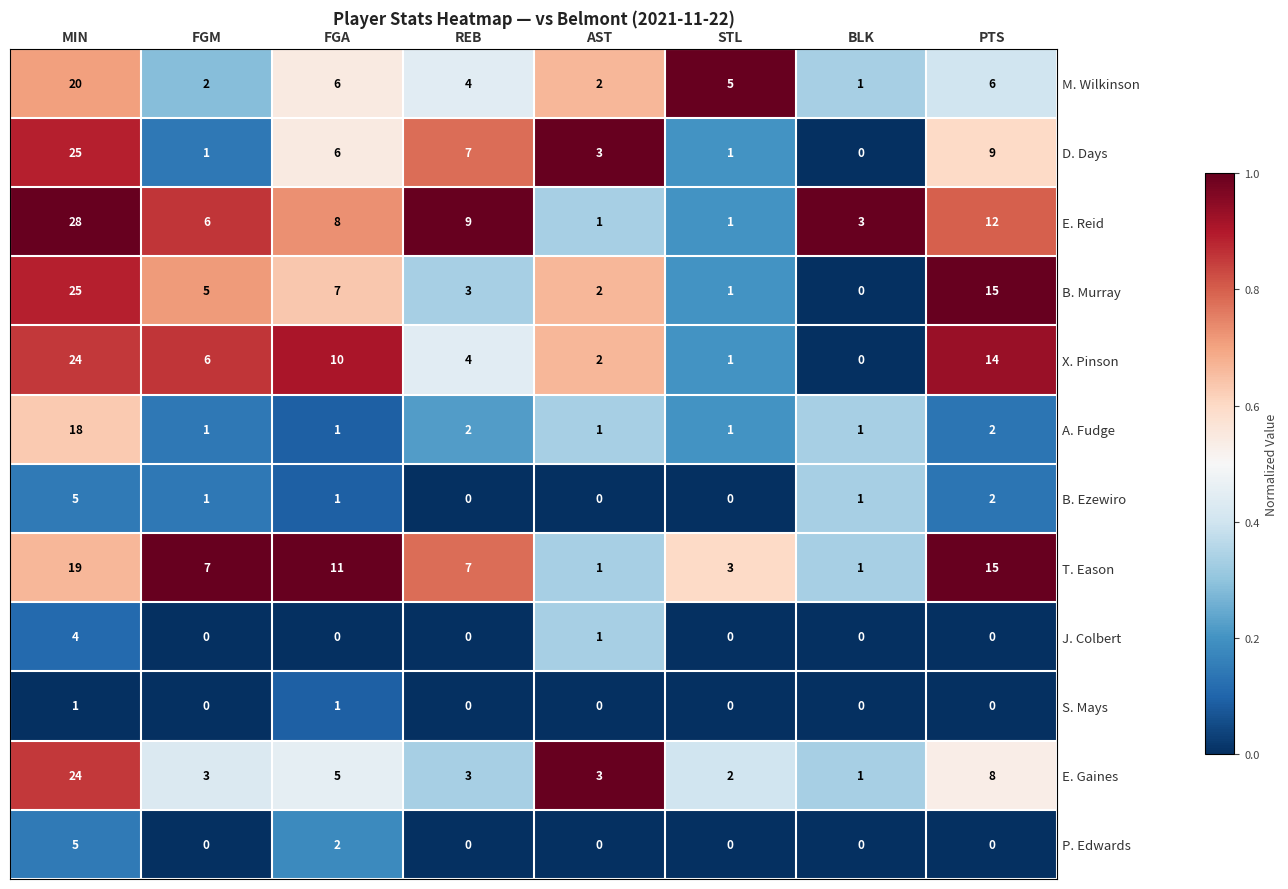

Which series has the widest spread of values?

E. Reid